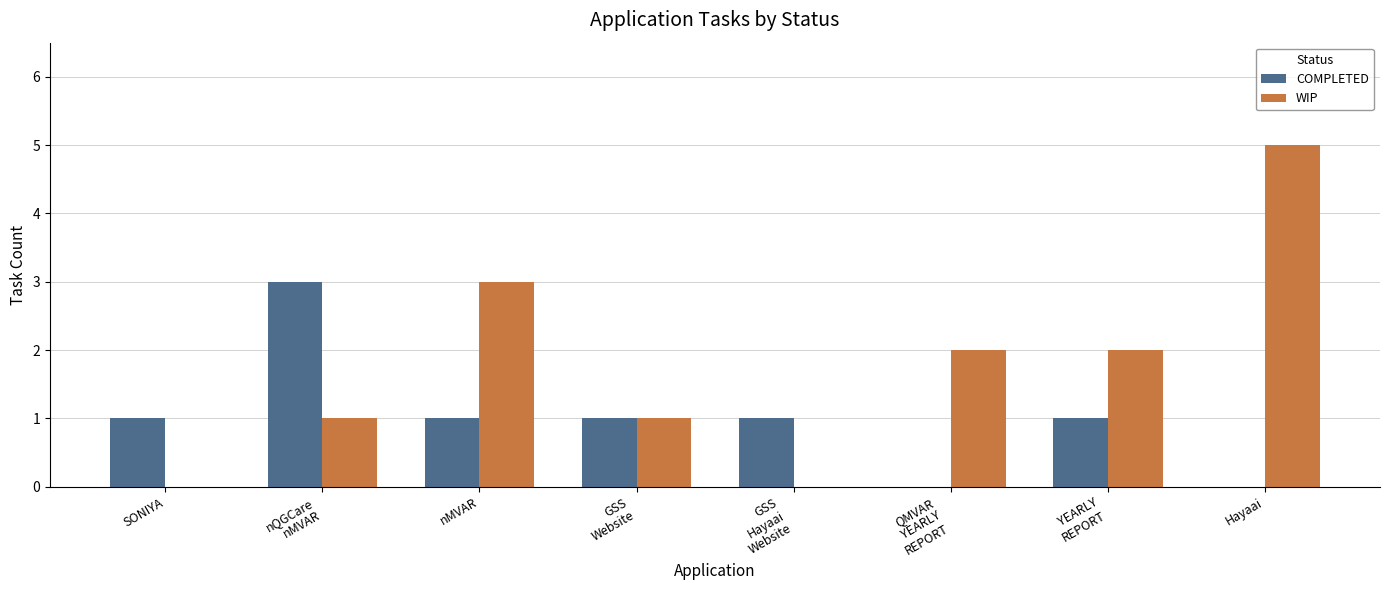

What is the maximum value shown in the chart?

5